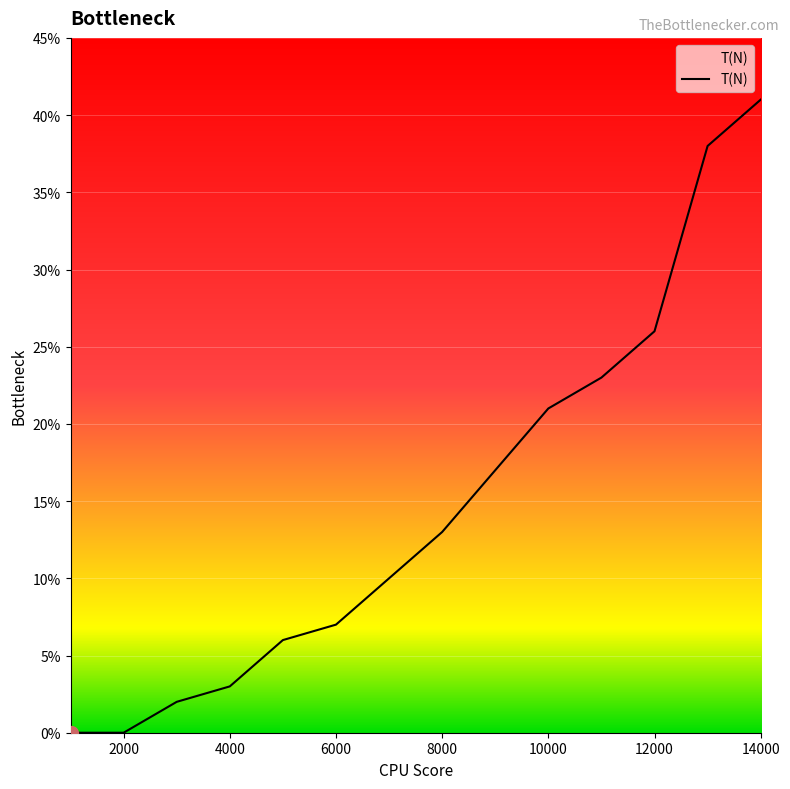

What is the difference between the maximum and minimum values?

41